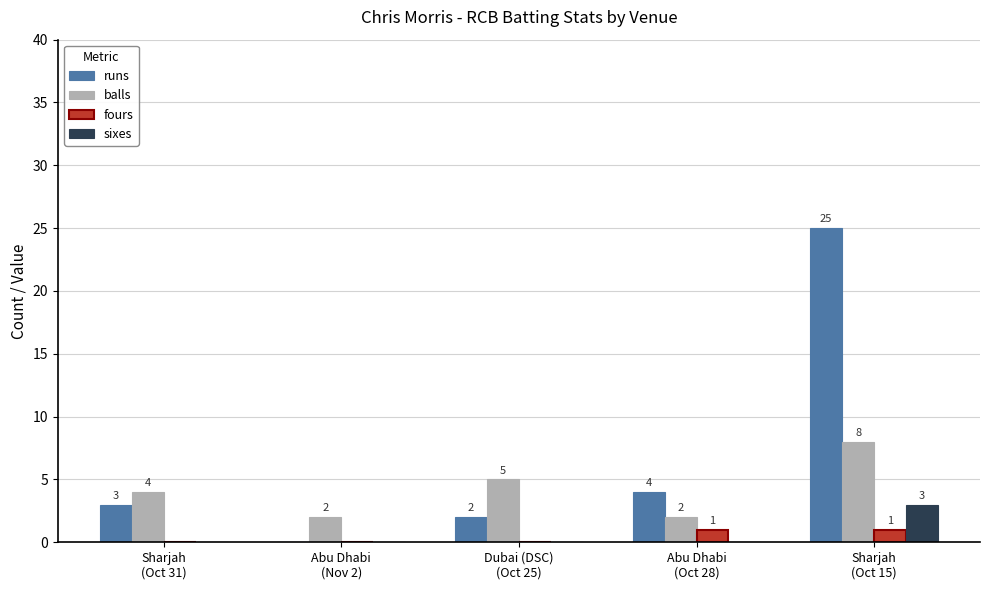

Reading left to right, list all the values displayed in this chart.

runs: Sharjah
(Oct 31)=3	Abu Dhabi
(Nov 2)=0	Dubai (DSC)
(Oct 25)=2	Abu Dhabi
(Oct 28)=4	Sharjah
(Oct 15)=25
balls: Sharjah
(Oct 31)=4	Abu Dhabi
(Nov 2)=2	Dubai (DSC)
(Oct 25)=5	Abu Dhabi
(Oct 28)=2	Sharjah
(Oct 15)=8
fours: Sharjah
(Oct 31)=0	Abu Dhabi
(Nov 2)=0	Dubai (DSC)
(Oct 25)=0	Abu Dhabi
(Oct 28)=1	Sharjah
(Oct 15)=1
sixes: Sharjah
(Oct 31)=0	Abu Dhabi
(Nov 2)=0	Dubai (DSC)
(Oct 25)=0	Abu Dhabi
(Oct 28)=0	Sharjah
(Oct 15)=3